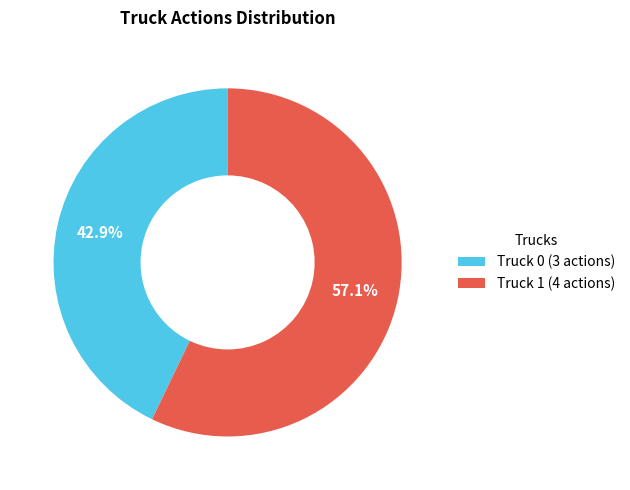

Which category has the biggest portion of the pie?

Truck 1